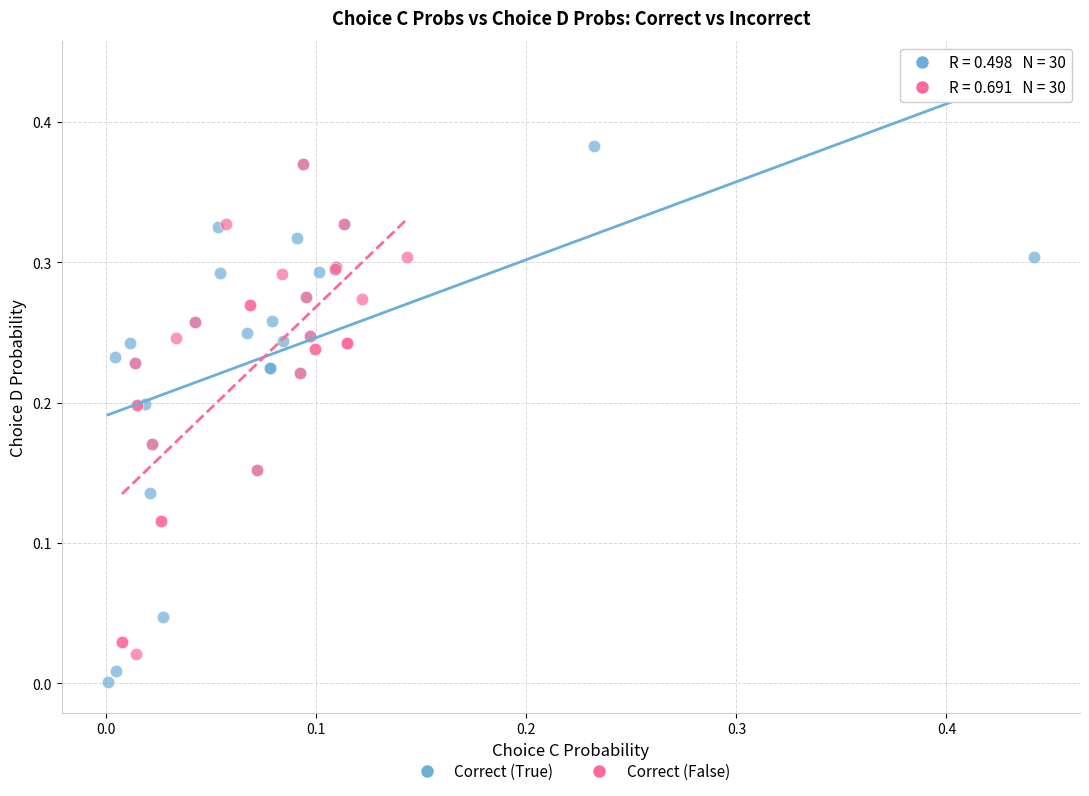

Which series contains the highest Y value?

Correct (True)